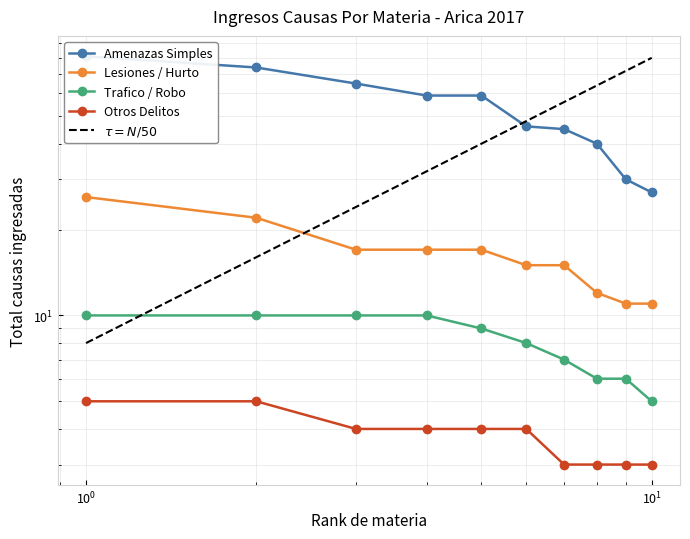

What is the value of the Lesiones / Hurto point at the 7th from the left?

15